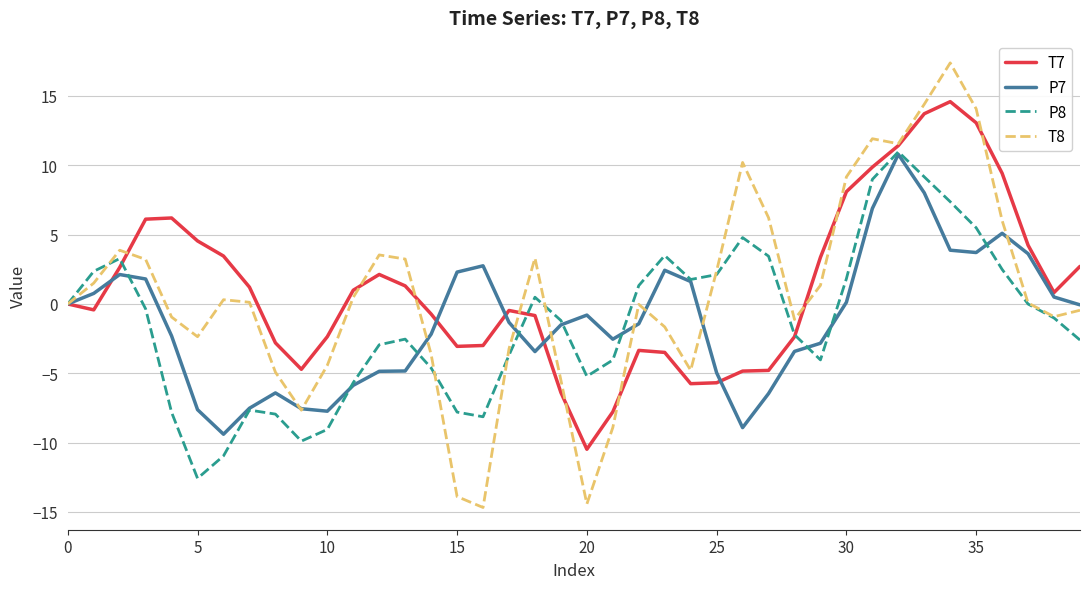

What is the highest value of the T8 series?

17.4